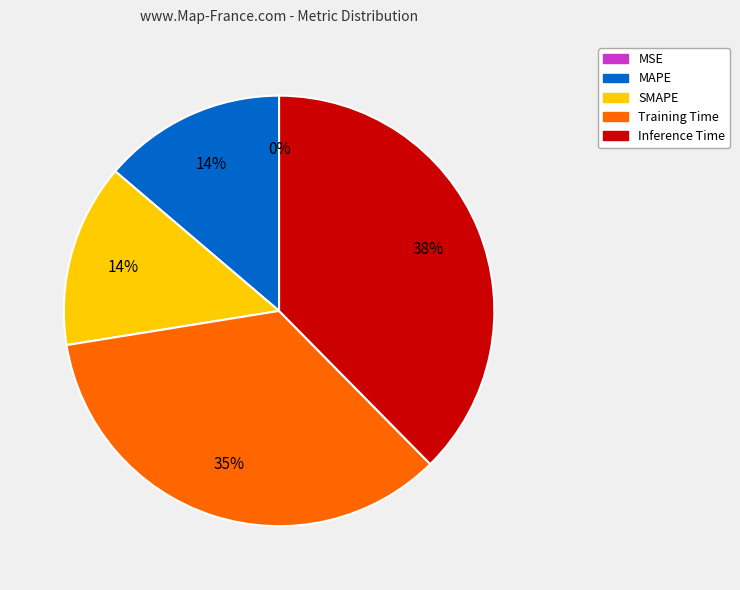

Which category has the biggest portion of the pie?

Inference Time